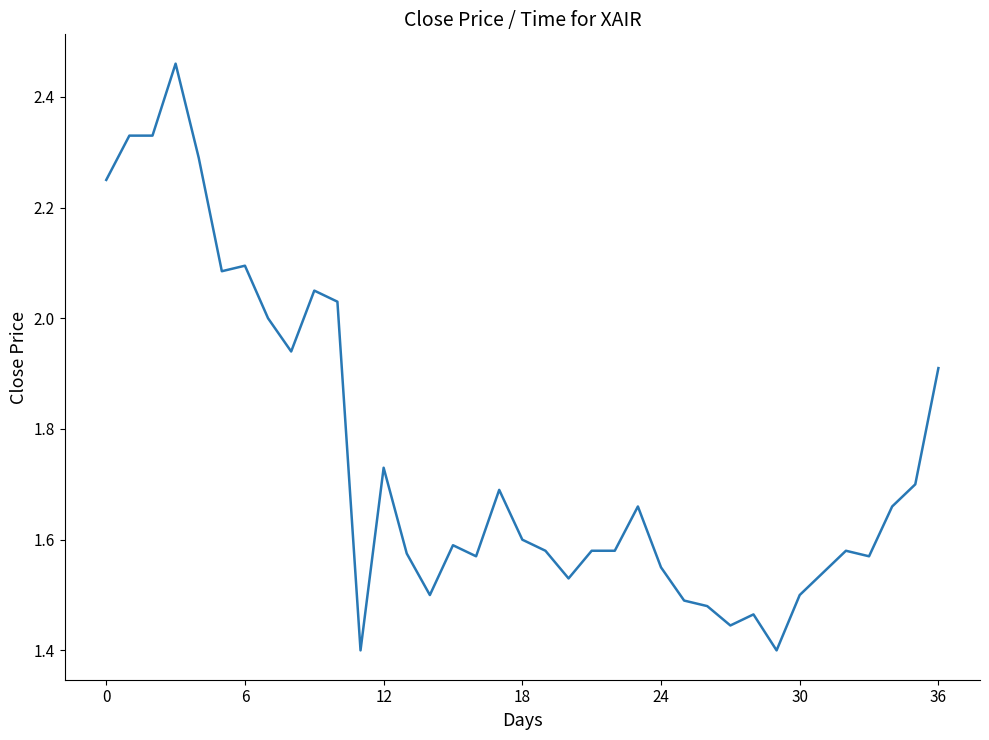

What is the difference between the maximum and minimum values?

1.1